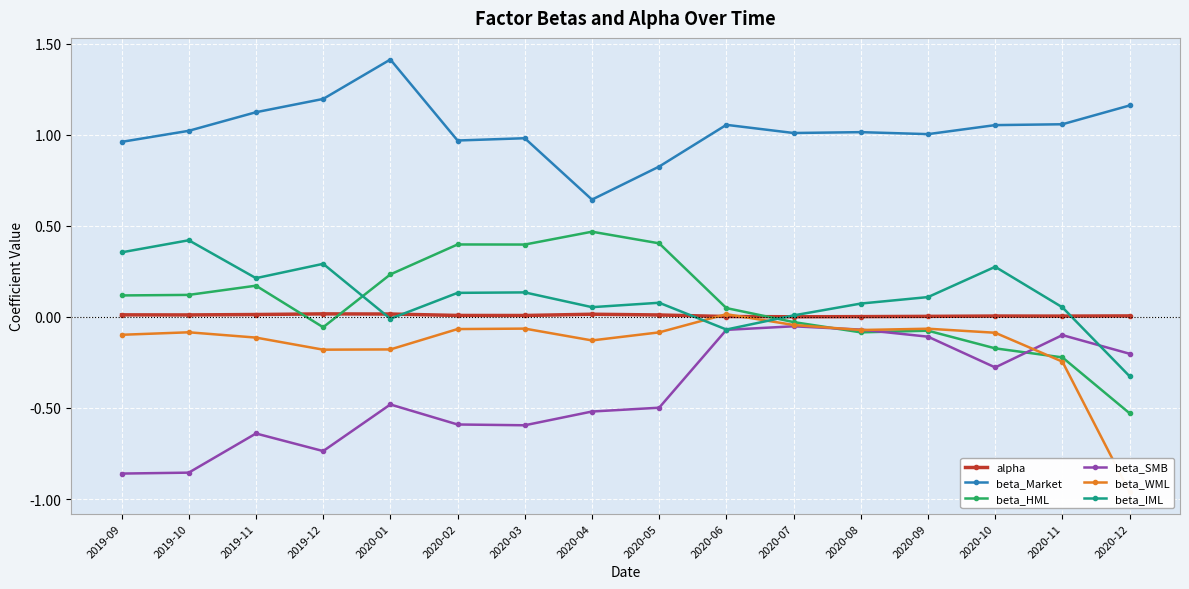

Which series has the largest total across all categories?

beta_Market